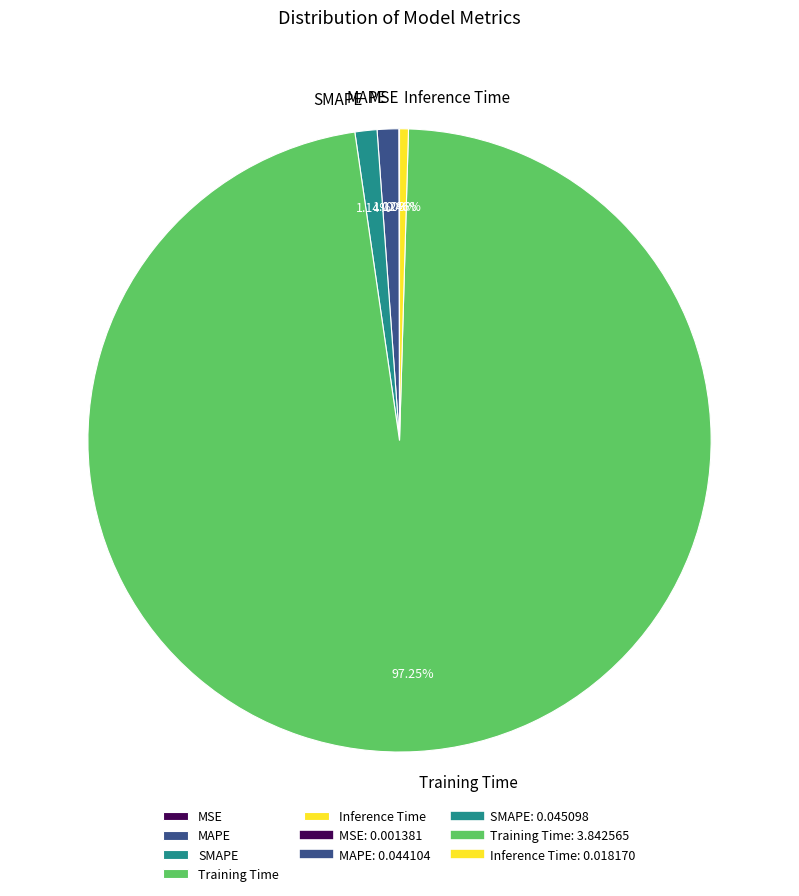

Between Training Time and MAPE, which is larger?

Training Time